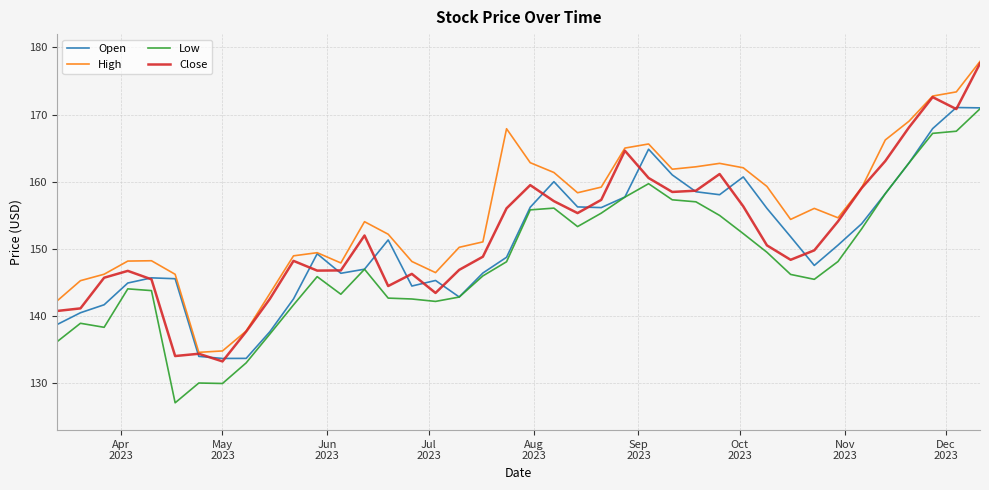

Which series has the largest total across all categories?

High